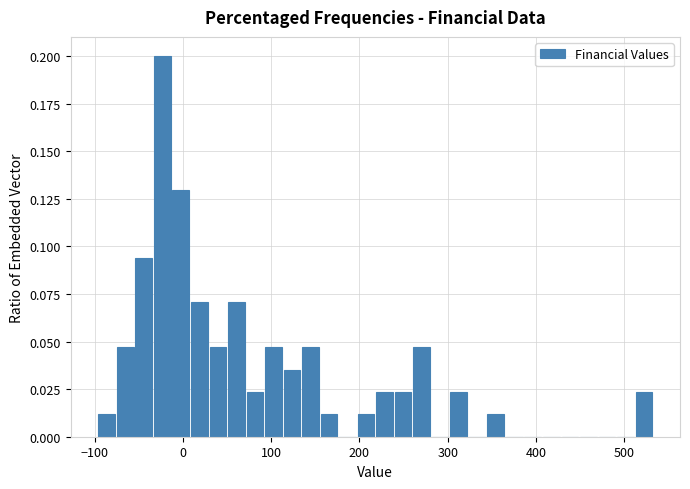

Around what value on the x-axis is the tallest bar? Give the approximate position of its centre, as read against the axis.

-20